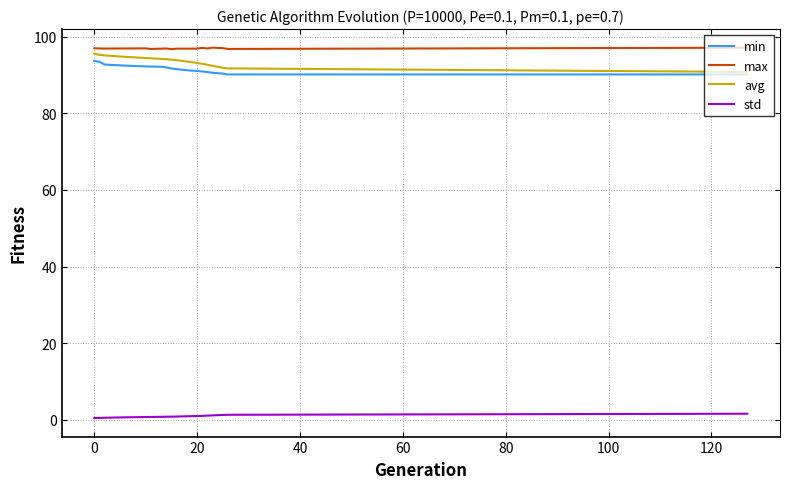

True or false: avg and std intersect in this chart.

False